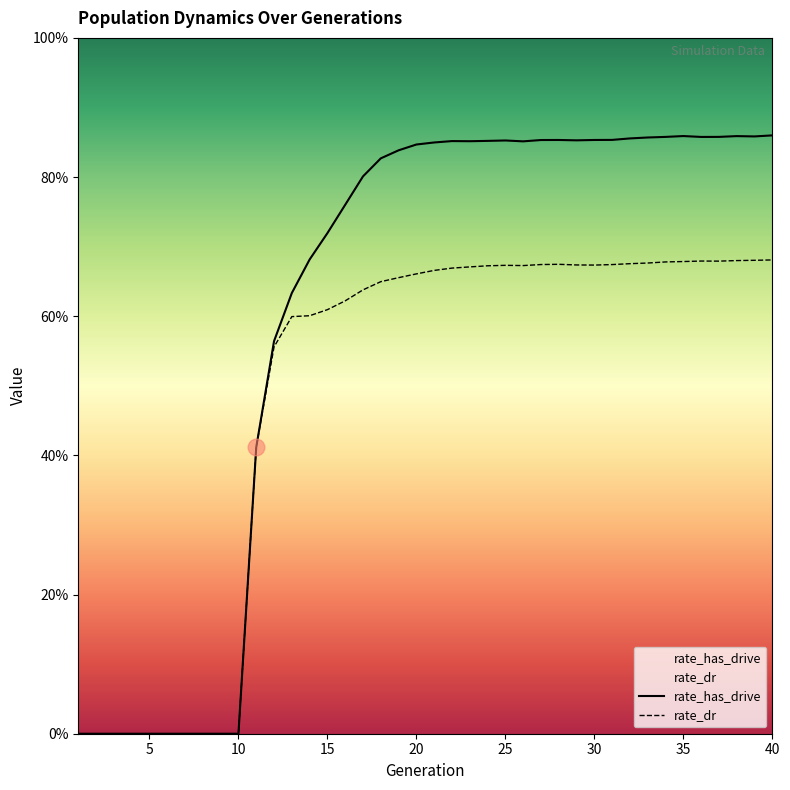

True or false: rate_dr and rate_has_drive intersect in this chart.

False